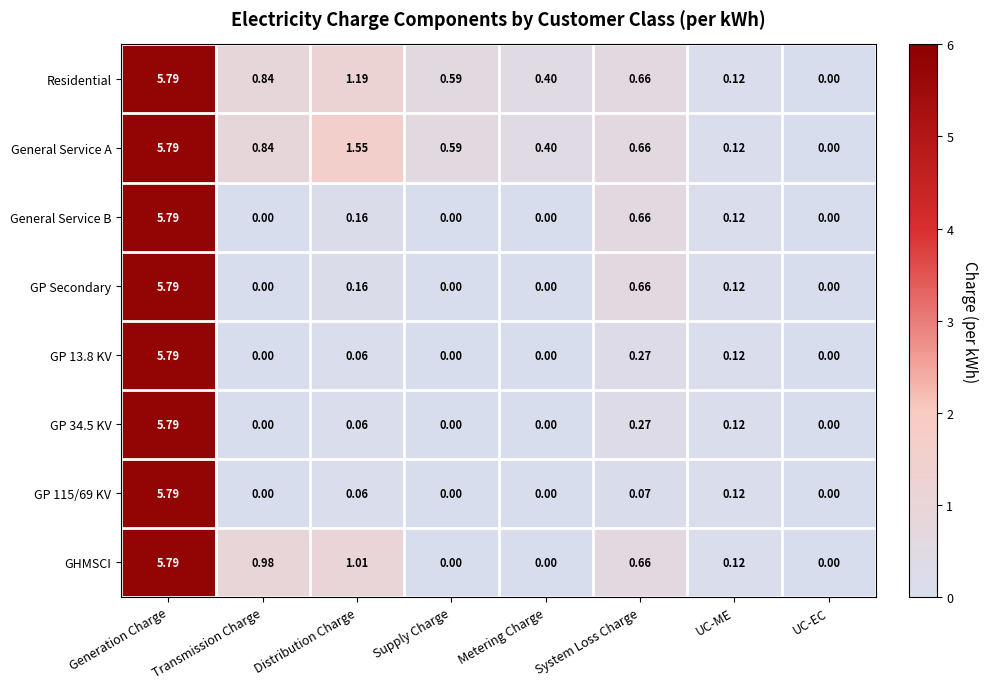

Is the value of GP 115/69 KV at UC-EC greater than the value of GHMSCI at Generation Charge?

No